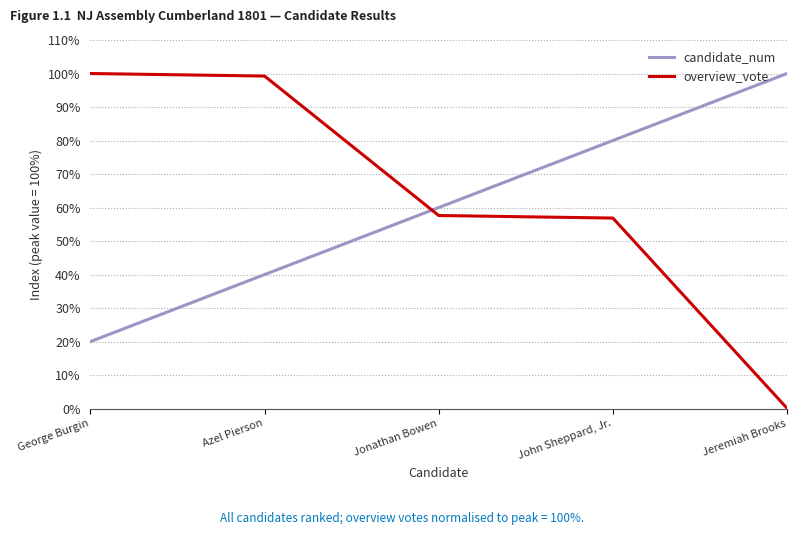

What is the average value of the candidate_num series?

60.0